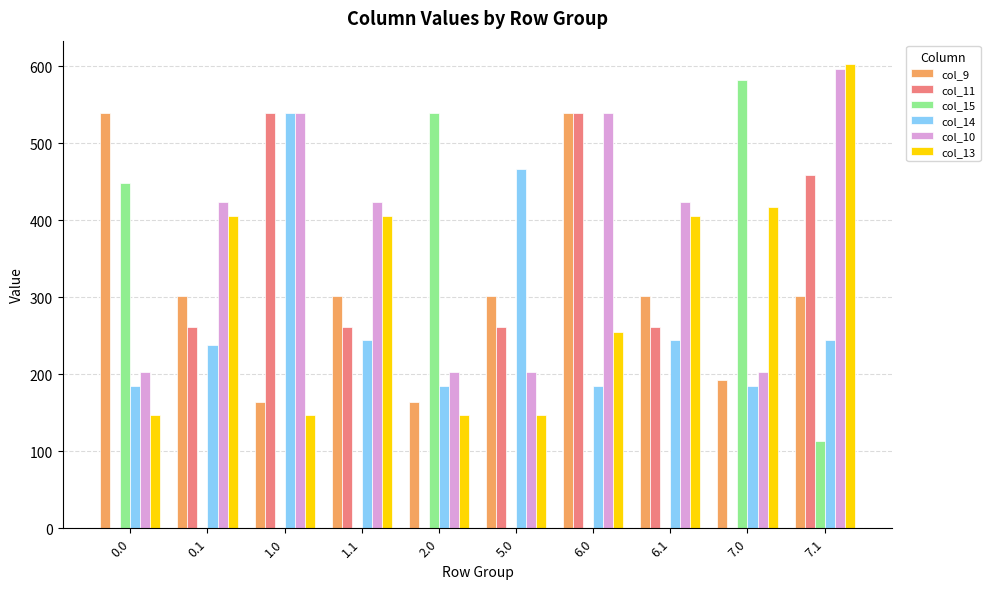

The value of col_9 at 2.0 is 163.6. True or false?

True